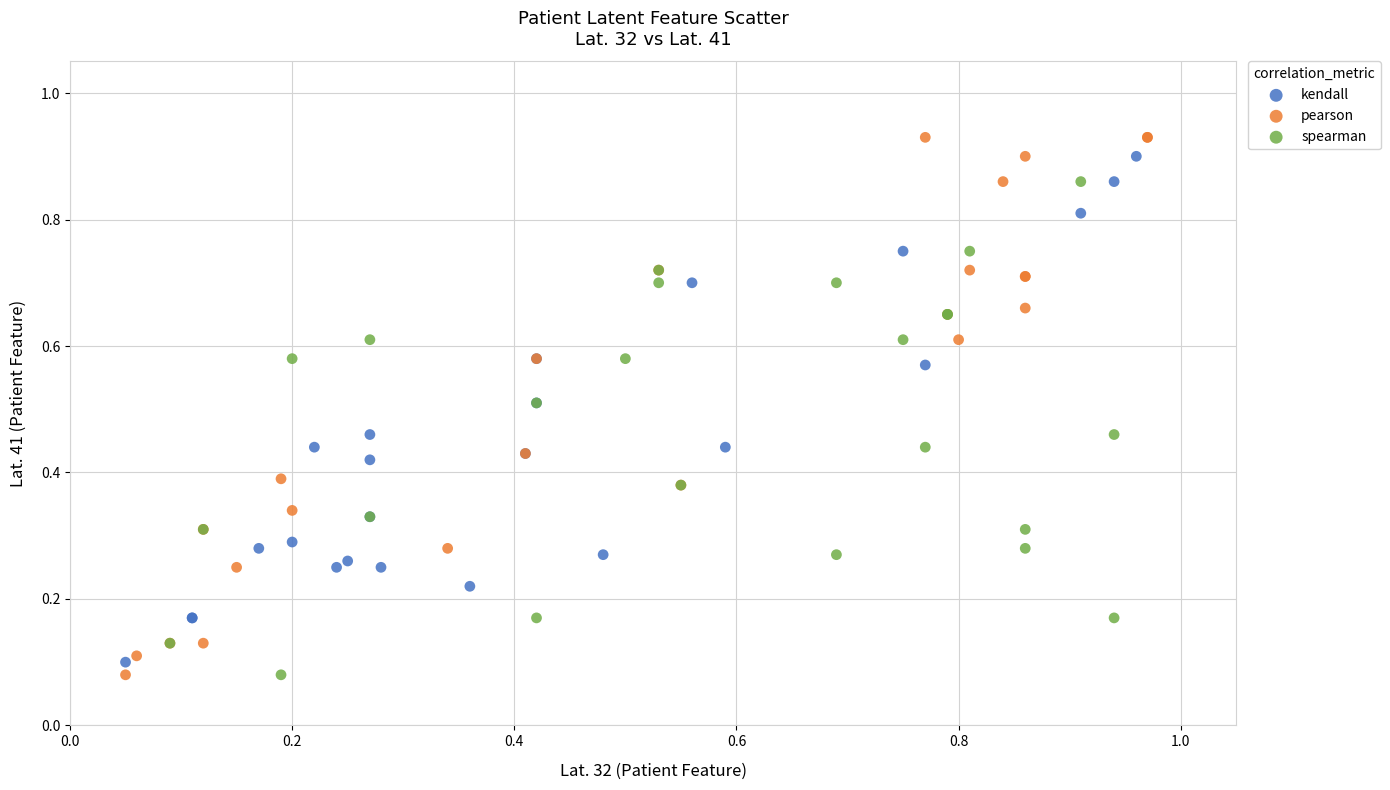

Which series has the largest Y range (max minus min)?

pearson